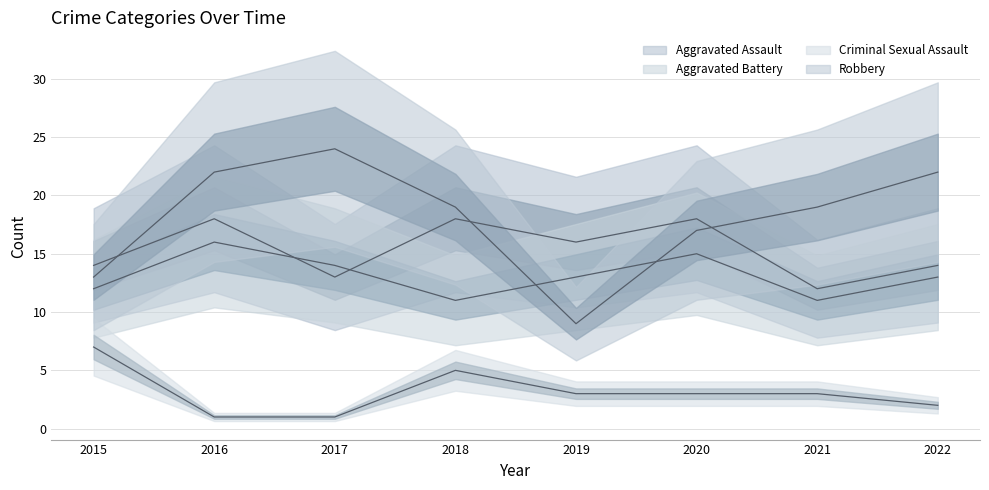

Which series changed the most between 2016 and 2021?

Aggravated Assault